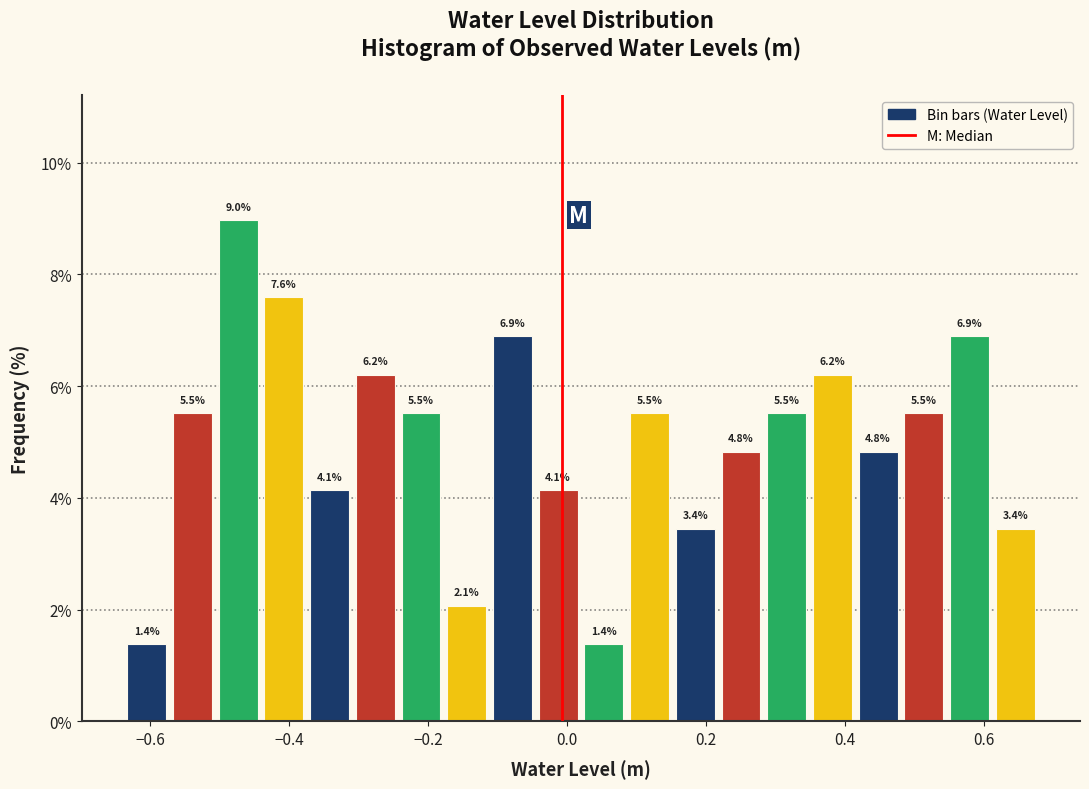

Read against the x-axis, roughly where is the centre of the tallest bar?

-0.48